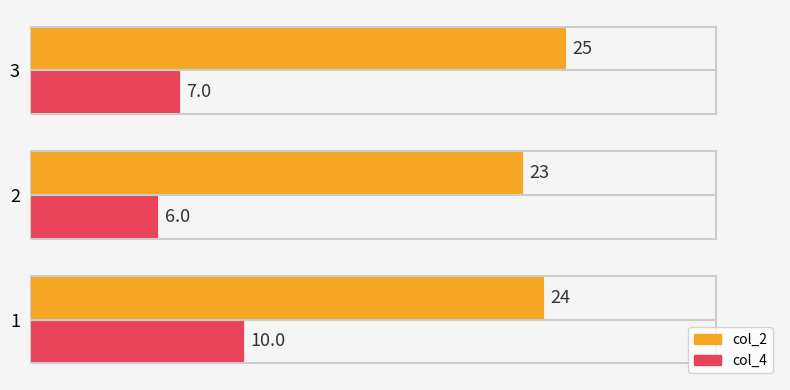

What is the total value across all series at 3?

32